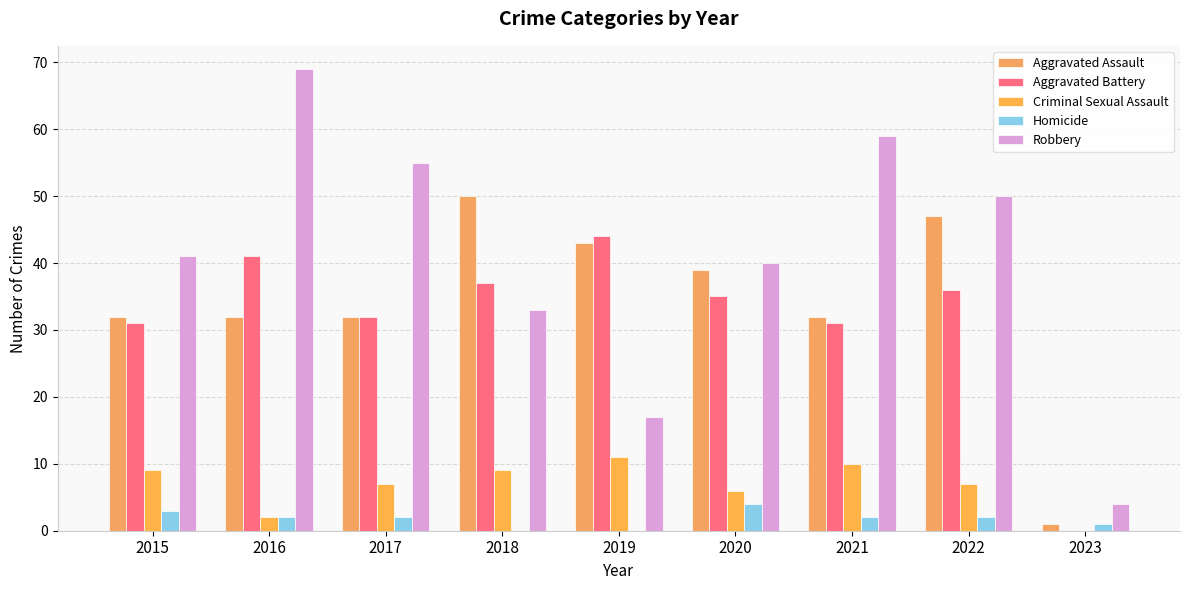

The Homicide series shows 4 at 2020. True or false?

True